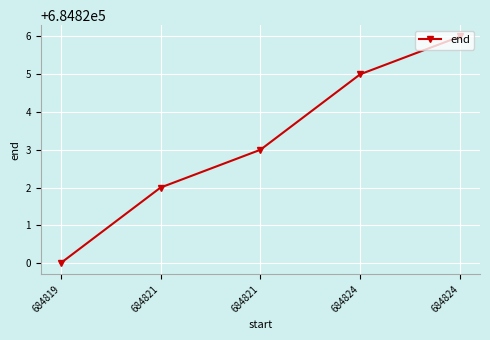

What is the minimum value shown in the chart?

684820